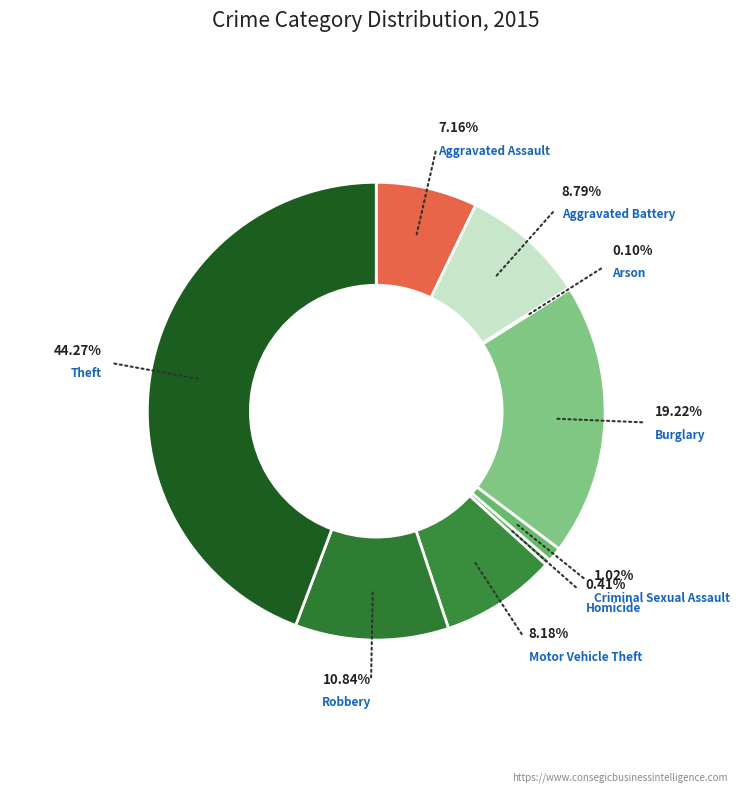

Is it true that Robbery is 11% of the pie?

True